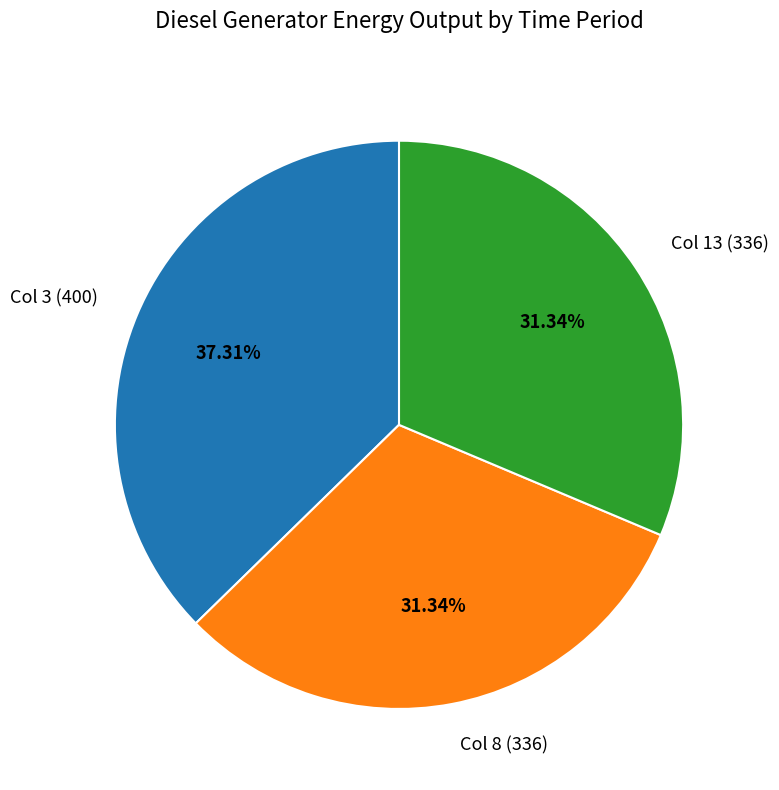

What is the ratio of the value at Col 13 (336) to the value at Col 3 (400)?

0.8